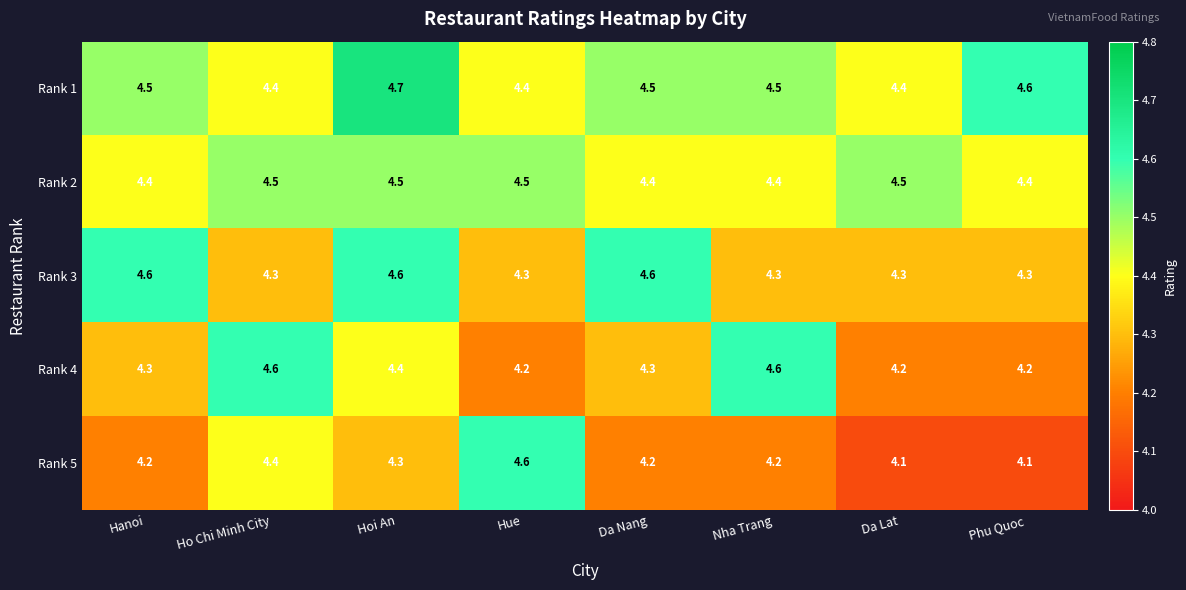

What is the spread (max minus min) of values at Hoi An?

0.4